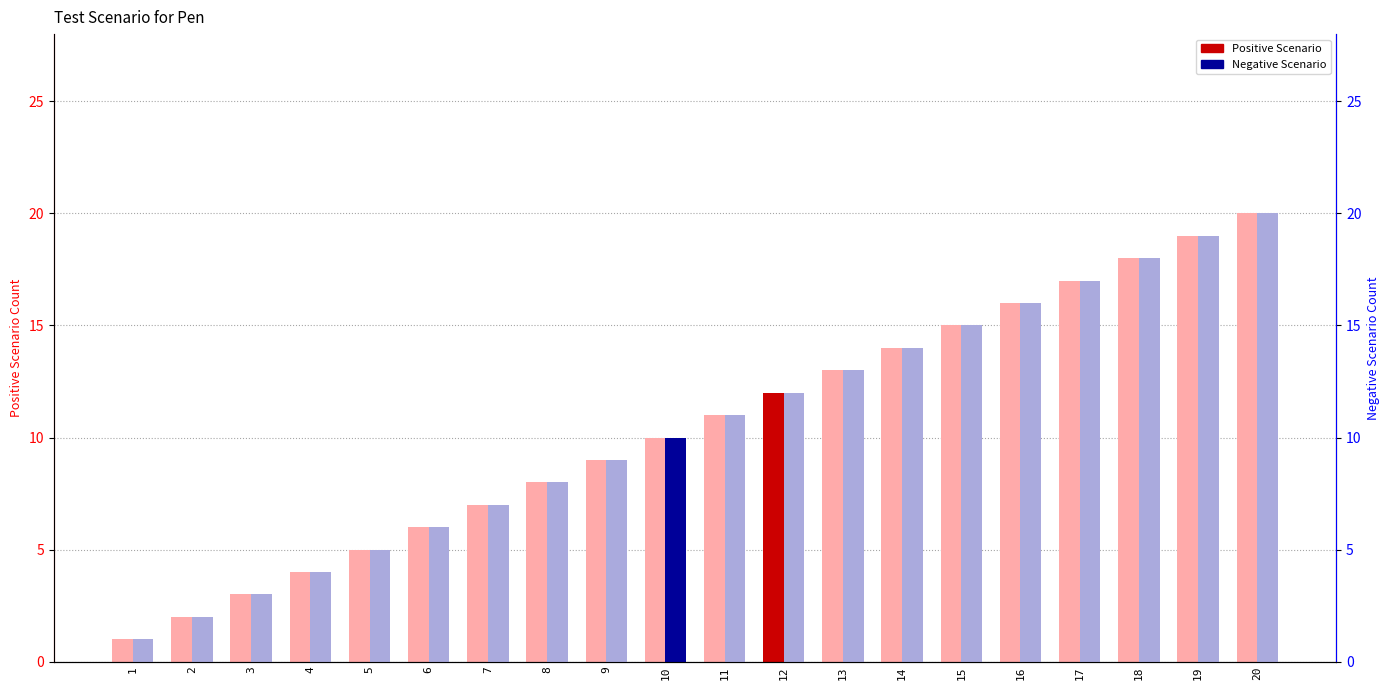

Reading left to right, transcribe all the data shown in this chart.

Positive Scenario: 1	2	3	4	5	6	7	8	9	10	11	12	13	14	15	16	17	18	19	20
Negative Scenario: 1	2	3	4	5	6	7	8	9	10	11	12	13	14	15	16	17	18	19	20